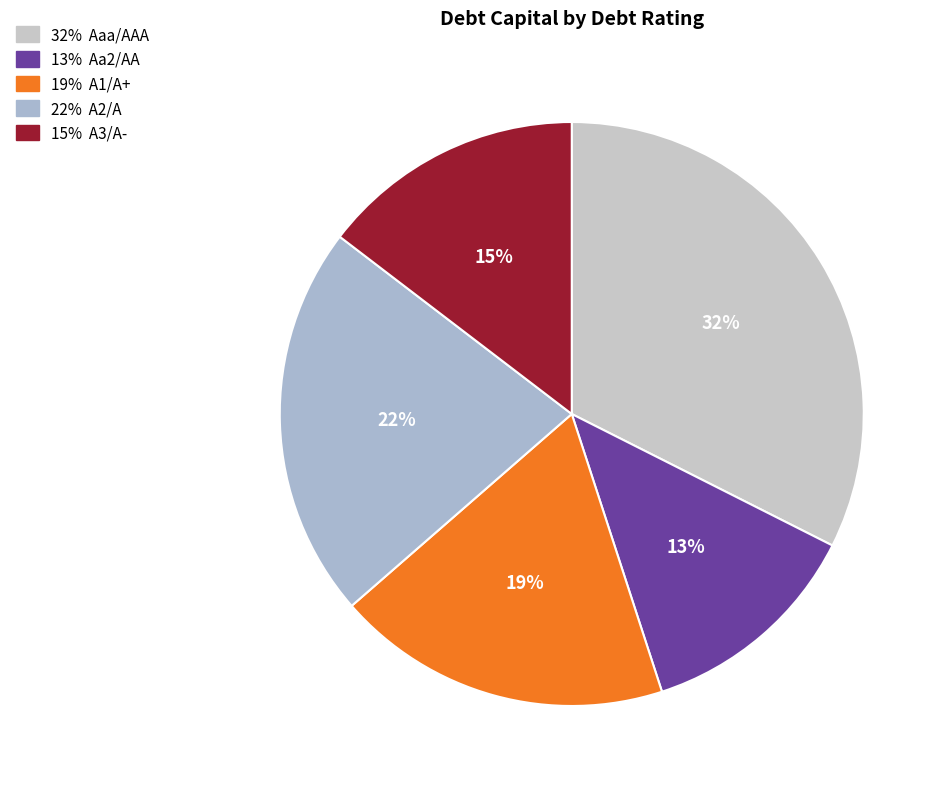

How many segments does this pie chart have?

5